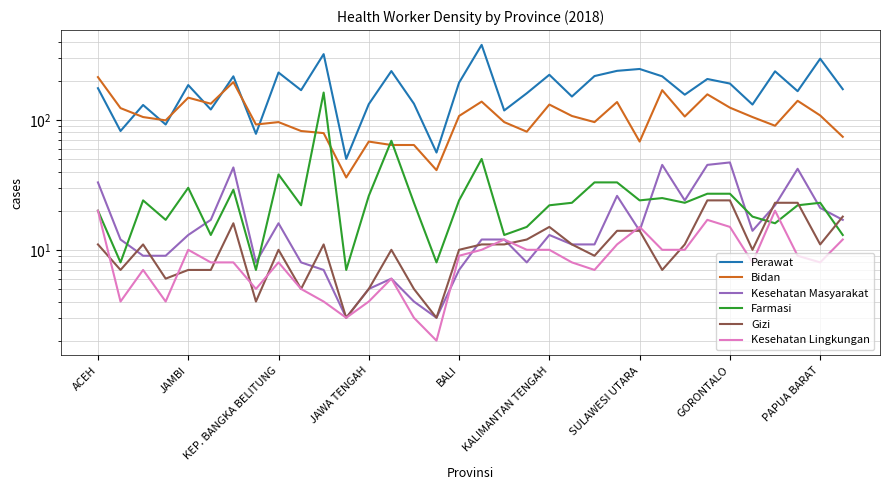

At SULAWESI UTARA, list the series in order from largest to smallest.

Perawat, Bidan, Kesehatan Masyarakat, Farmasi, Gizi, Kesehatan Lingkungan